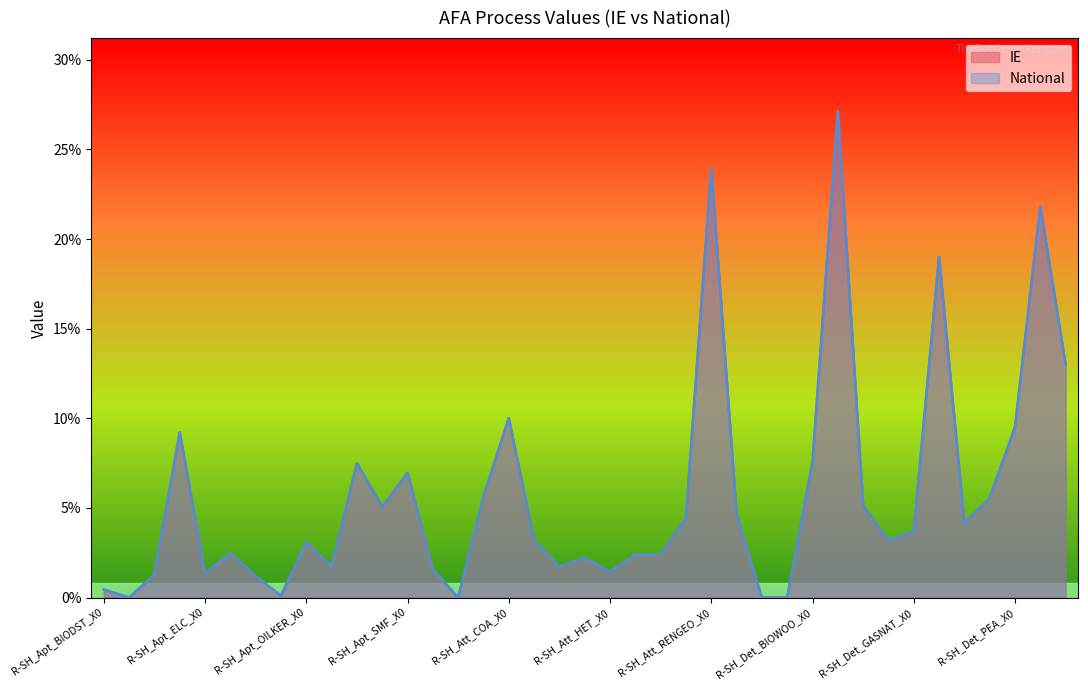

How many data points does each series have?

39